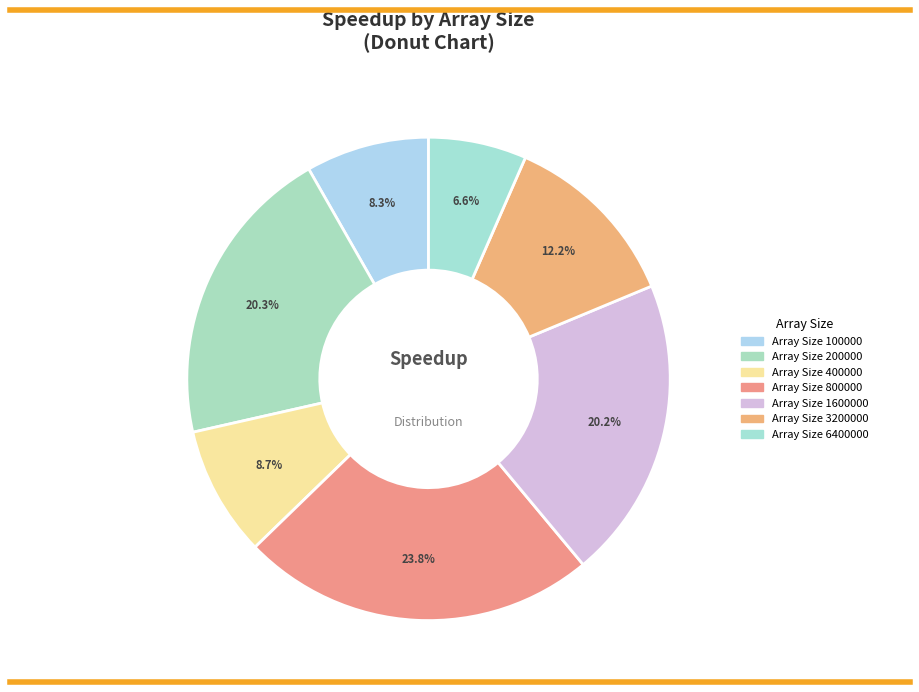

How many segments does this pie chart have?

7